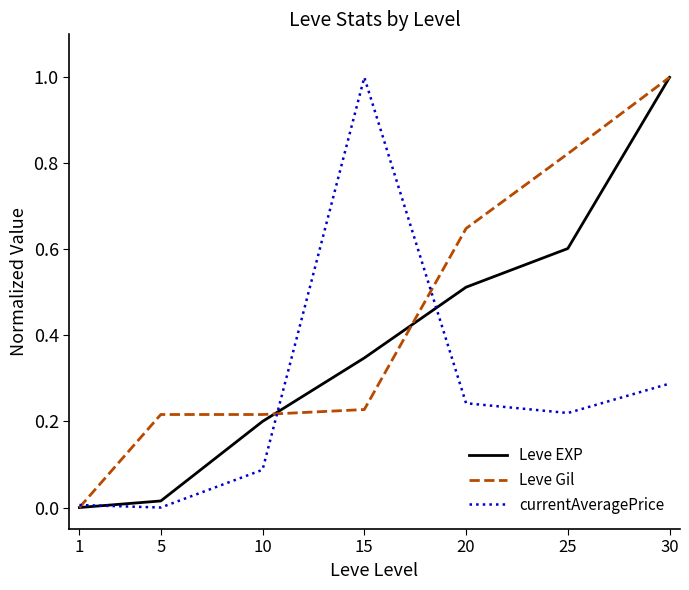

Between 5 and 10, which series saw the biggest shift?

Leve EXP